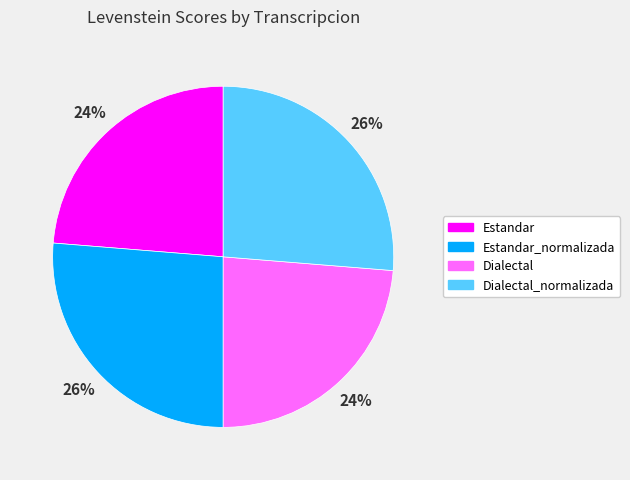

To the nearest percent, what is the combined percentage of Dialectal_normalizada and Estandar?

50%